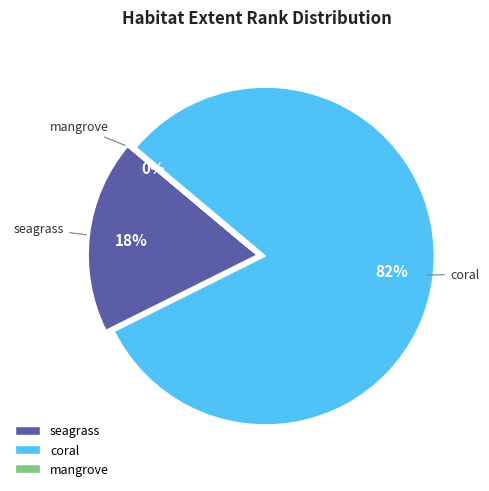

To the nearest percent, what is the combined percentage of seagrass and coral?

100%